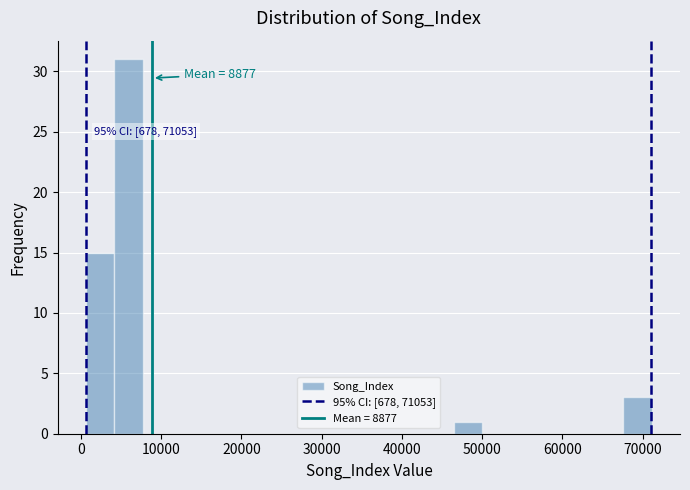

Around what value on the x-axis is the tallest bar? Give the approximate position of its centre, as read against the axis.

6000